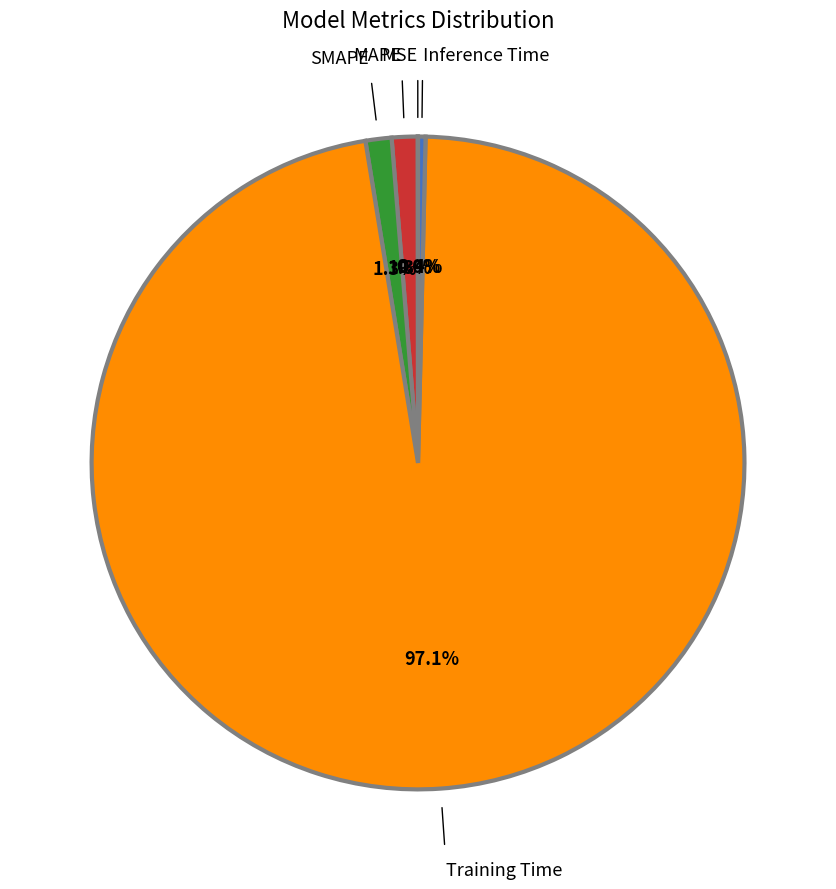

Between Training Time and MAPE, which is larger?

Training Time